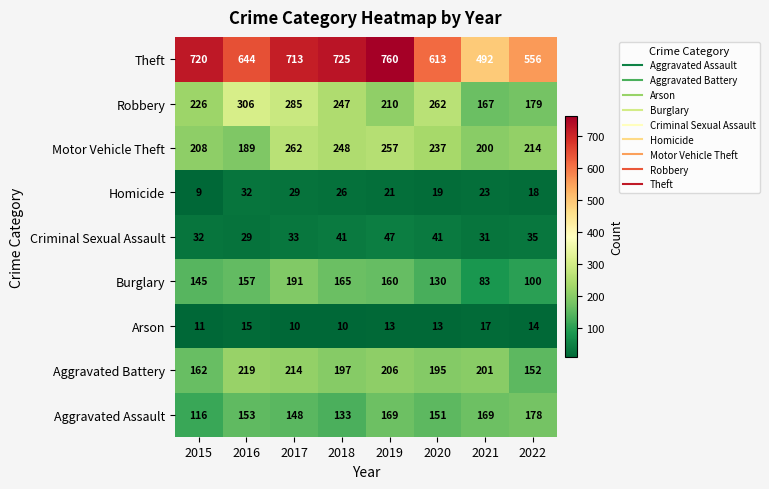

What is the difference between the second highest and minimum values in the Robbery series?

118